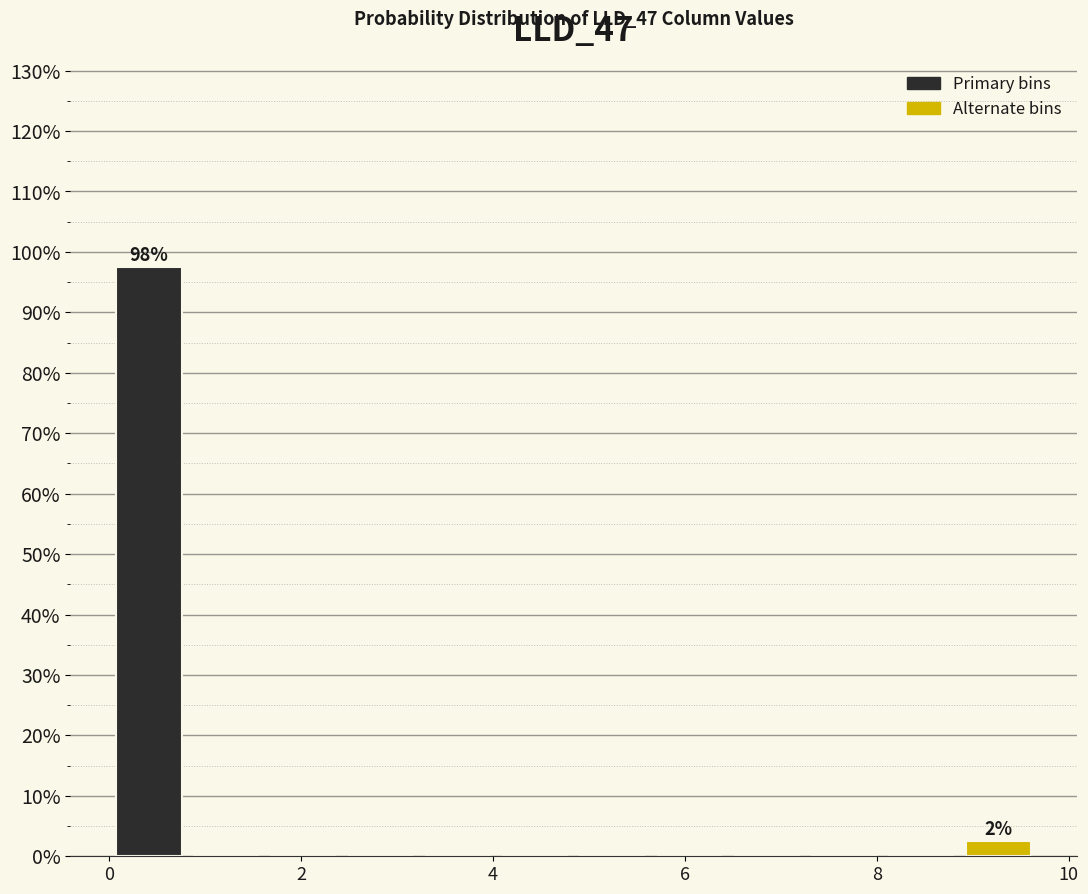

Which range on the x-axis has the tallest bar?

0.0 to 0.8